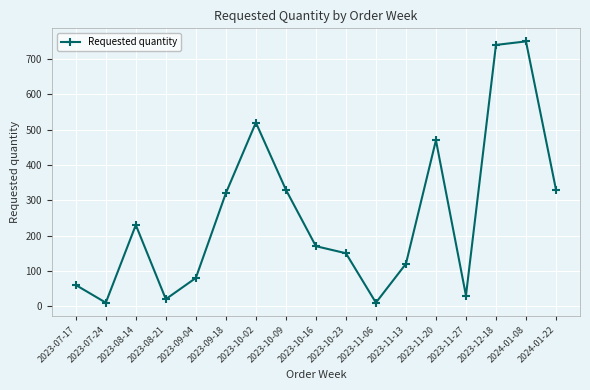

The chart shows a value of 330 at 2024-01-22. True or false?

True